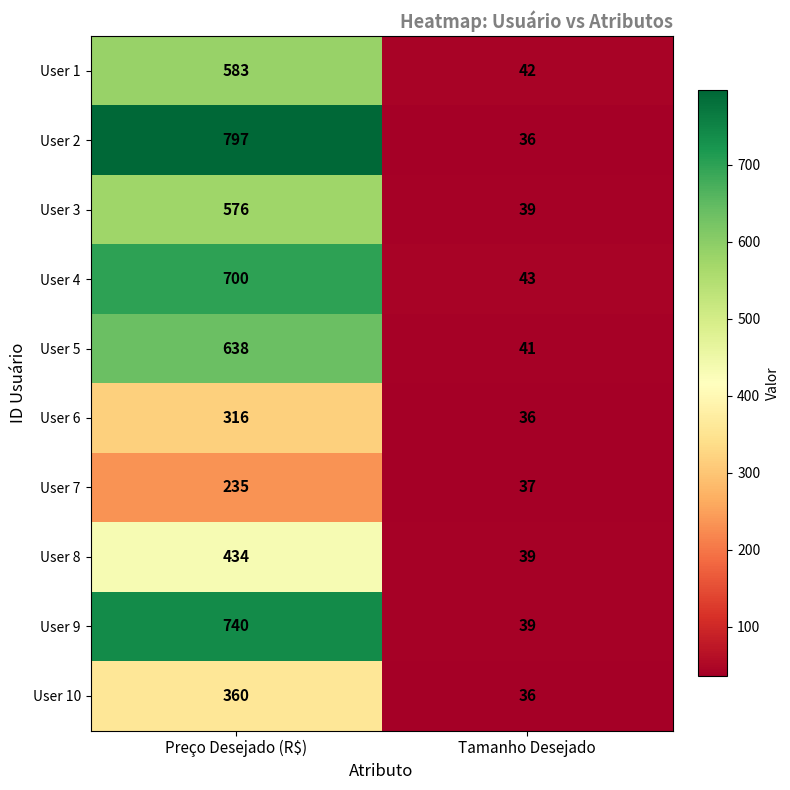

Is it true that User 10 equals 360 at Preço Desejado (R$)?

True